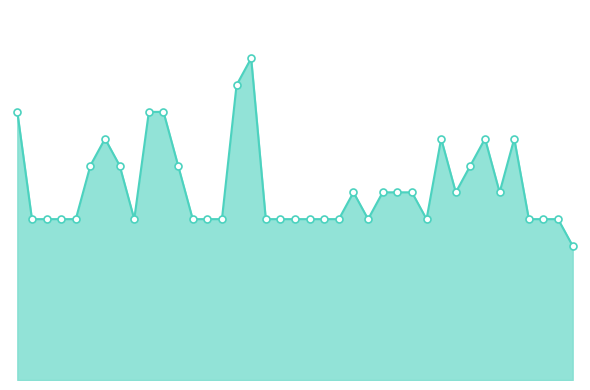

Does the chart have visible grid lines?

No